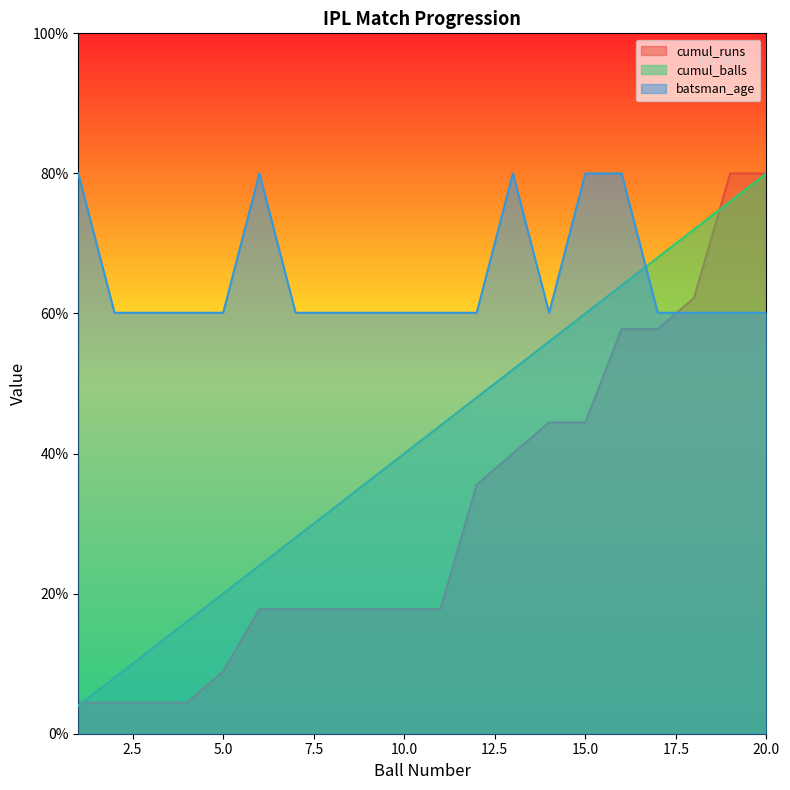

Is it true that batsman_age equals 13.6 at 3?

False